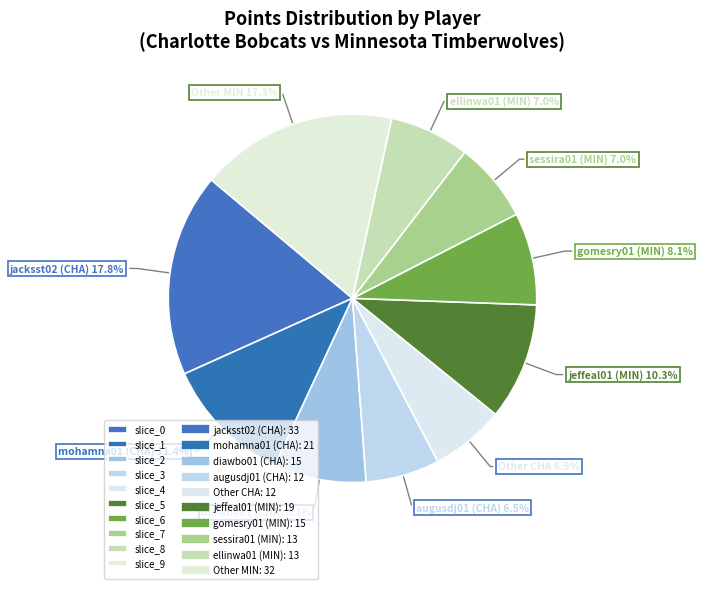

How many slices are in this pie chart?

10